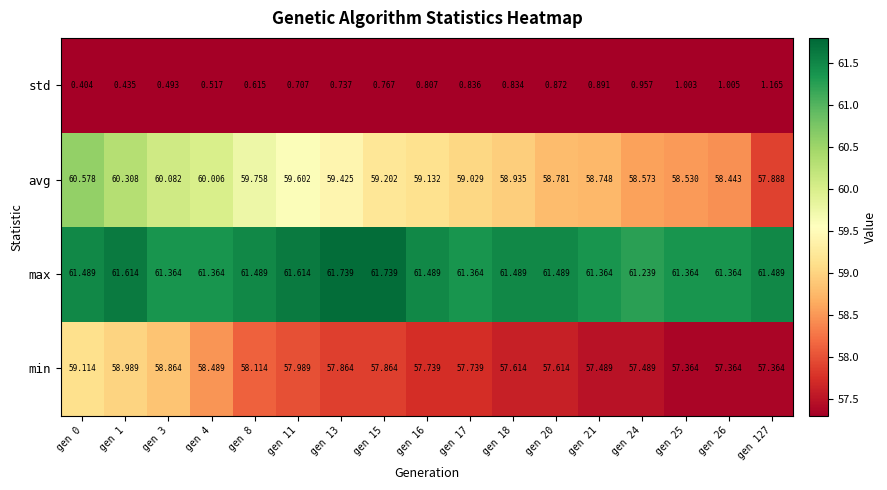

Rank the series at gen 3 from lowest to highest value.

std, min, avg, max